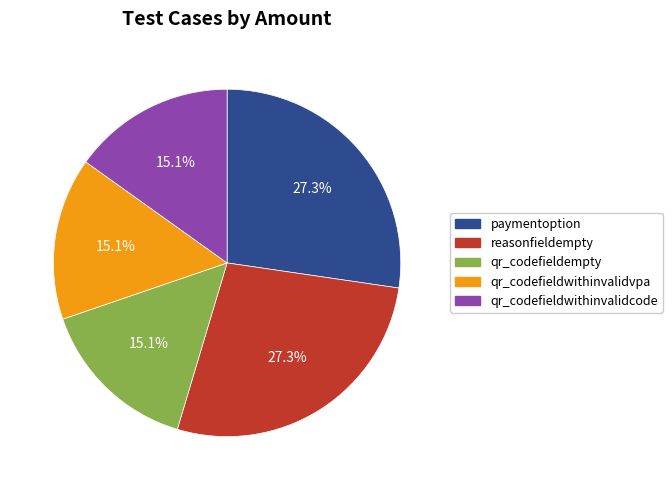

Is the sum of qr_codefieldempty and qr_codefieldwithinvalidvpa greater than half?

No